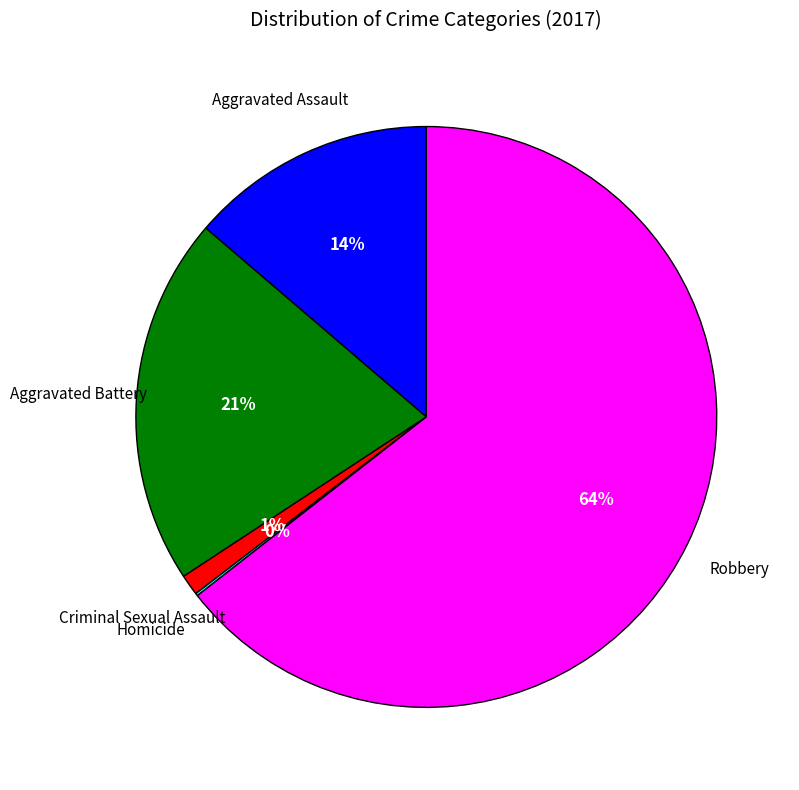

Is there a majority slice in this chart?

Yes